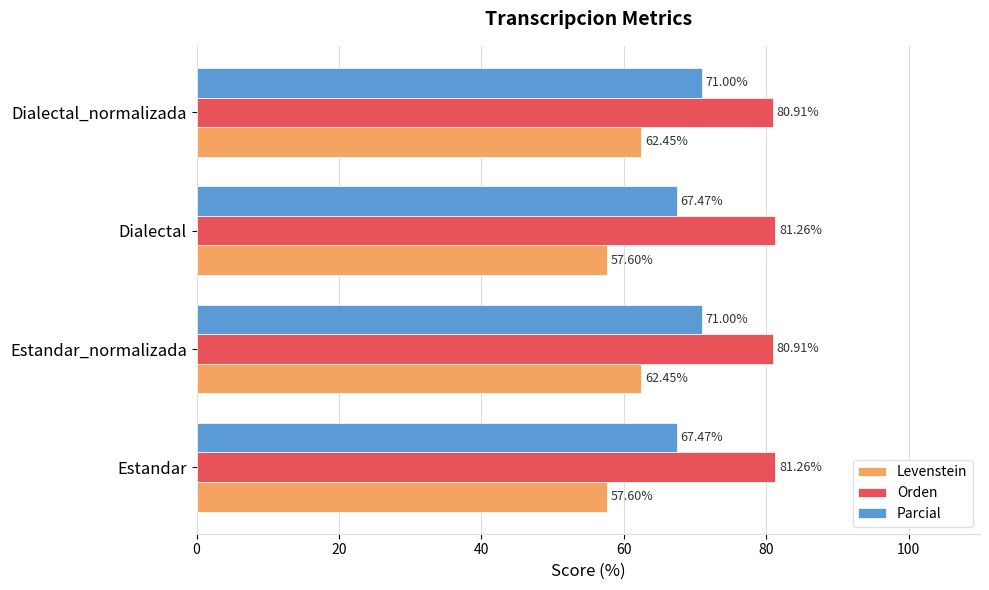

Which series has the widest spread of values?

Levenstein